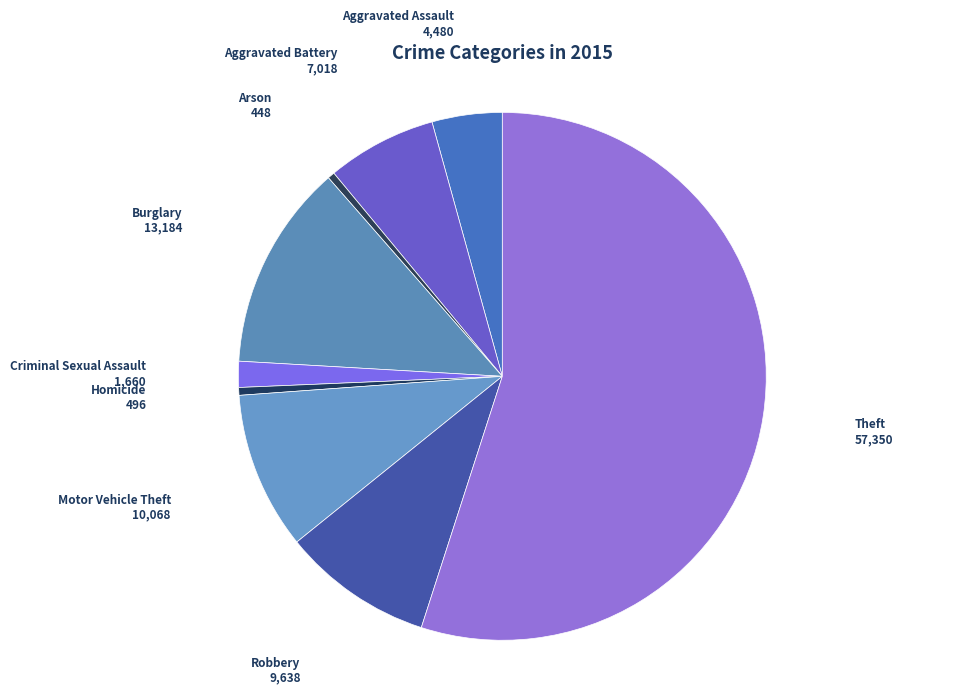

How many segments does this pie chart have?

9